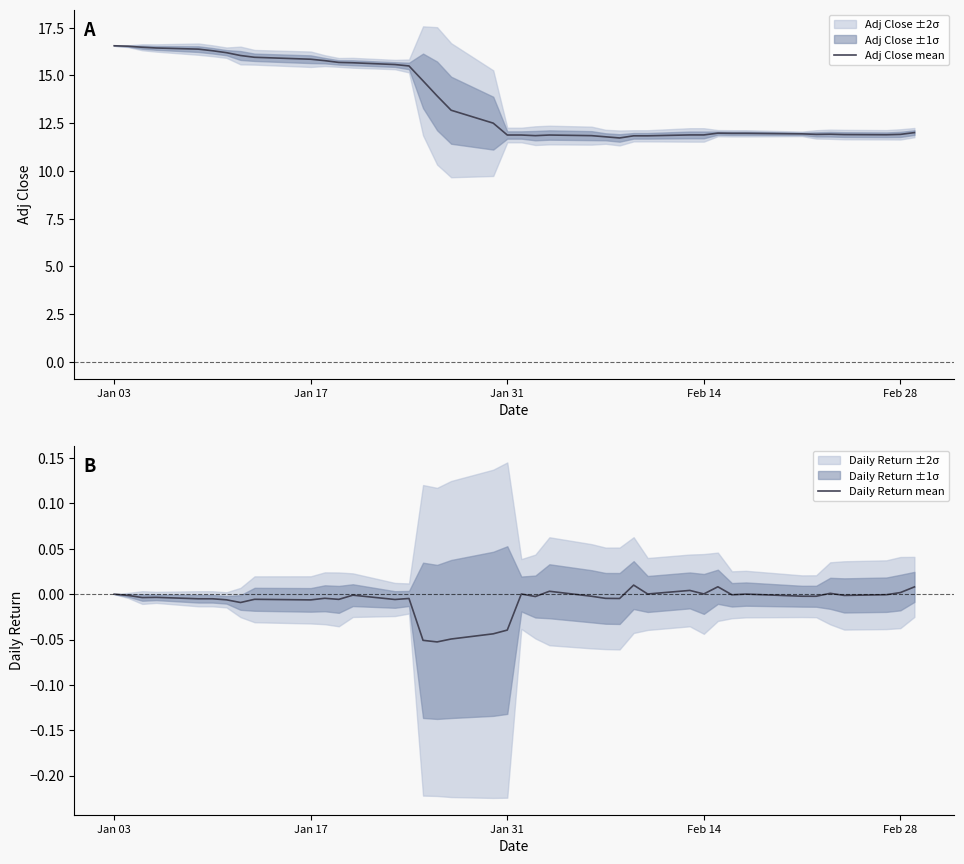

At which label does Adj Close mean first exceed 12?

Jan 03